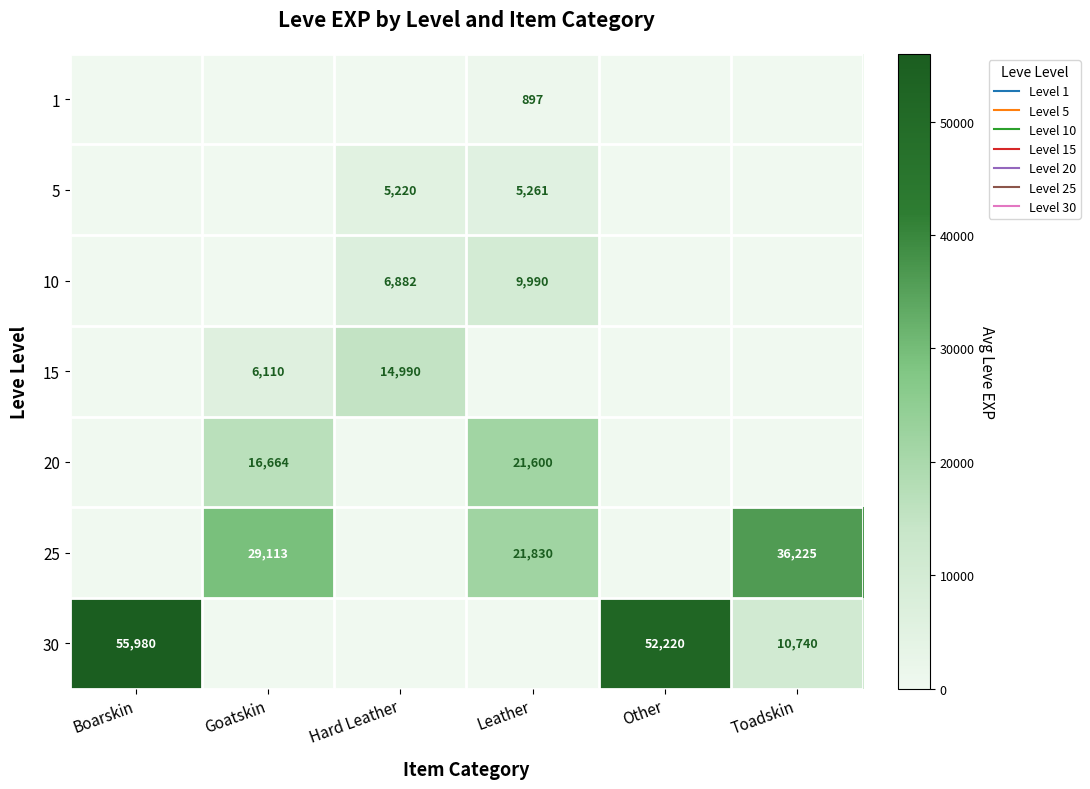

Is it true that 25 equals -15060.3 at Hard Leather?

False